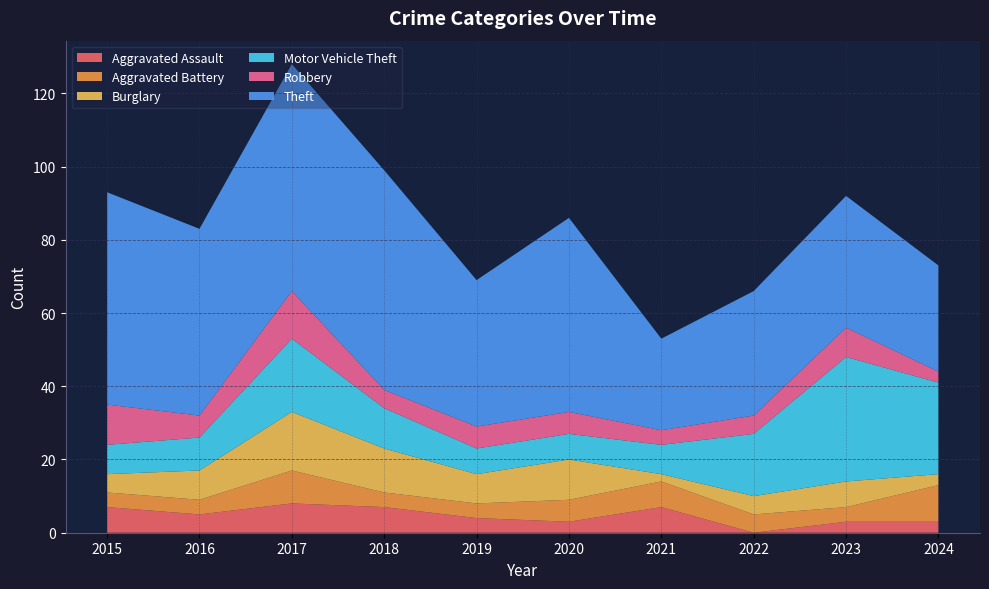

Reading left to right, extract all data points from this chart.

Aggravated Assault: 7	5	8	7	4	3	7	0	3	3
Aggravated Battery: 4	4	9	4	4	6	7	5	4	10
Burglary: 5	8	16	12	8	11	2	5	7	3
Motor Vehicle Theft: 8	9	20	11	7	7	8	17	34	25
Robbery: 11	6	13	5	6	6	4	5	8	3
Theft: 58	51	62	60	40	53	25	34	36	29